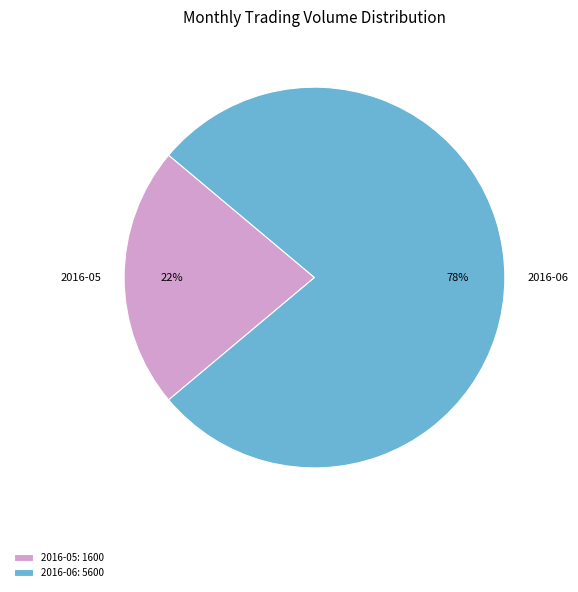

Is there a majority slice in this chart?

Yes